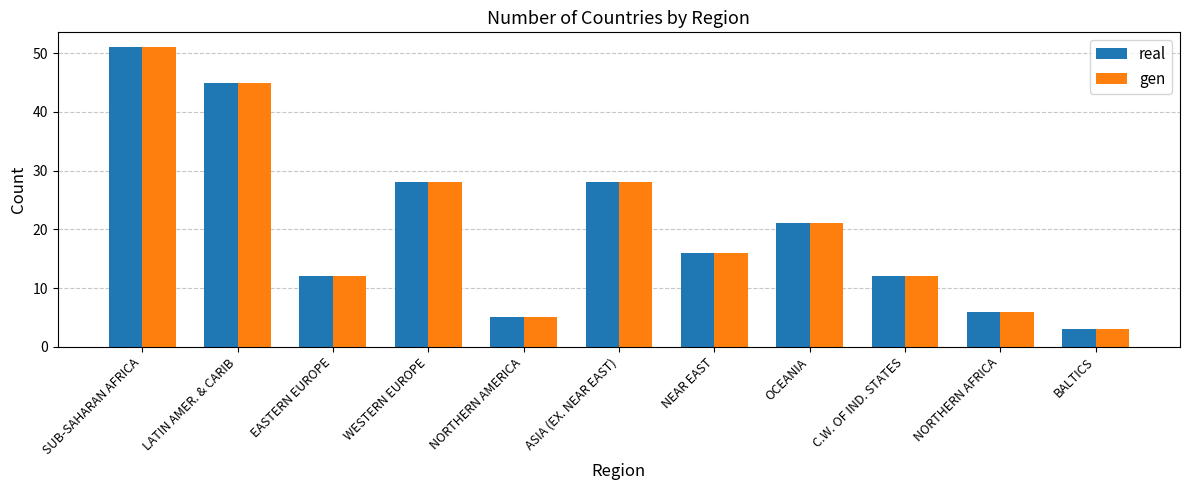

Is it true that real equals 12 at EASTERN EUROPE?

True